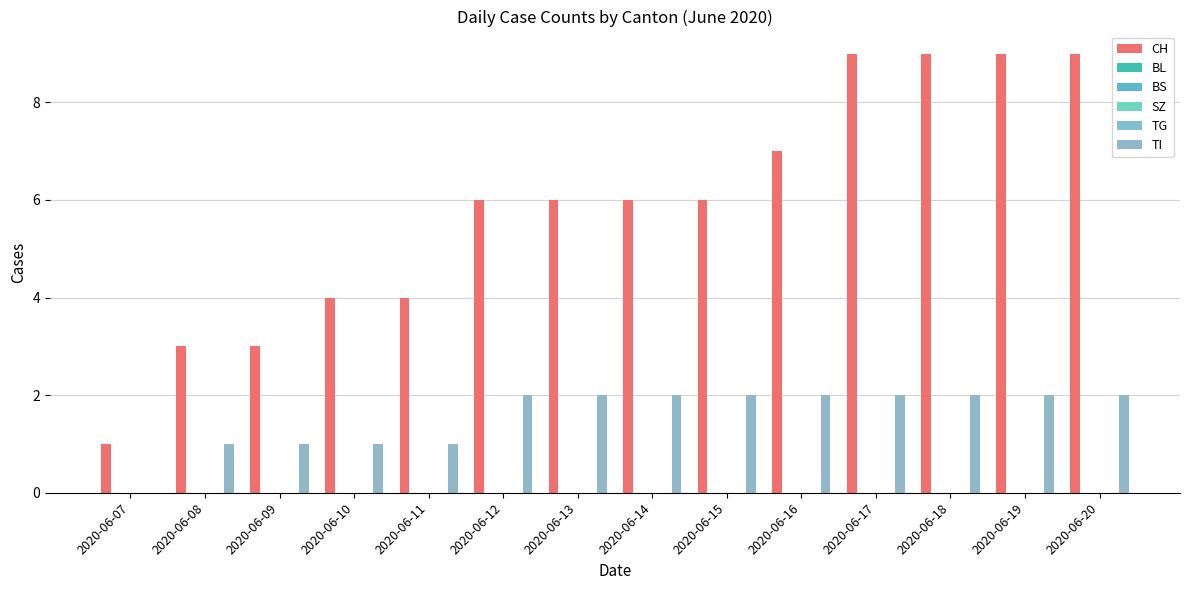

What is the value of the CH bar at the 12th from the left?

9